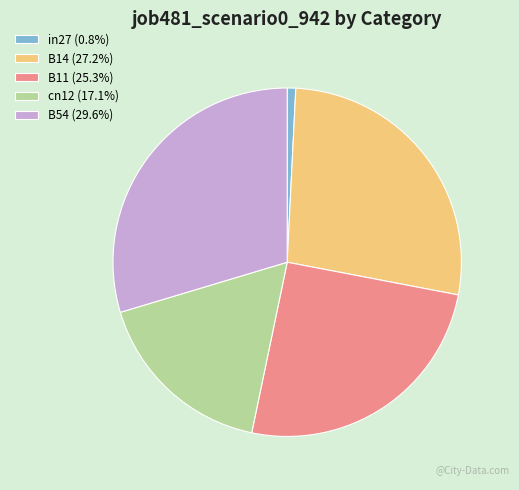

Do B14 (27.2%) and cn12 (17.1%) together represent more than half of the pie?

No